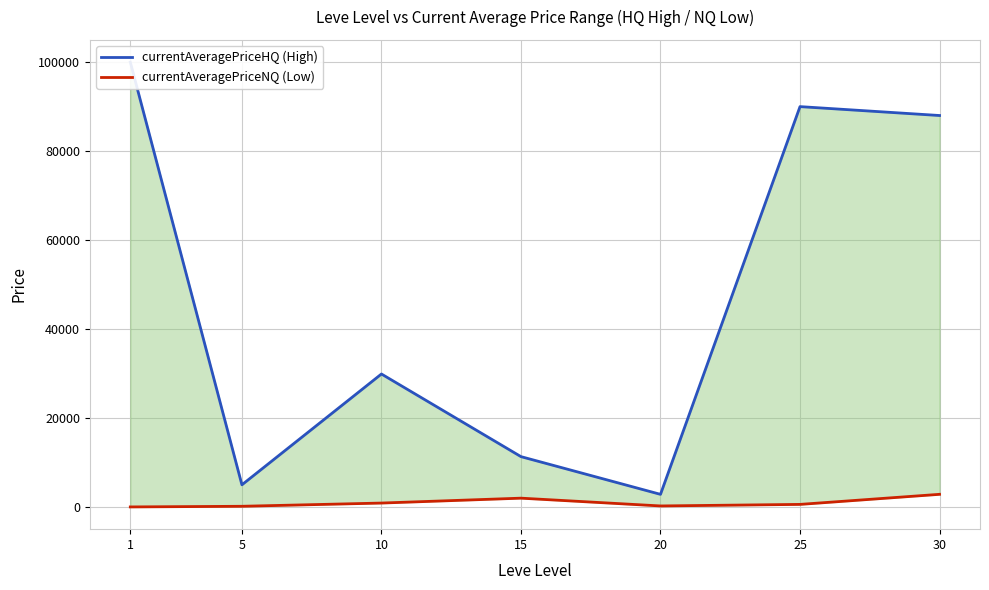

Reading left to right, what are all the values shown in this chart?

currentAveragePriceHQ (High): 1=99999.0	5=5000.0	10=29905.0	15=11334.7	20=2857.4	25=89999.0	30=88000.0
currentAveragePriceNQ (Low): 1=30.0	5=174.5	10=900.0	15=2000.0	20=250.0	25=599.0	30=2863.0